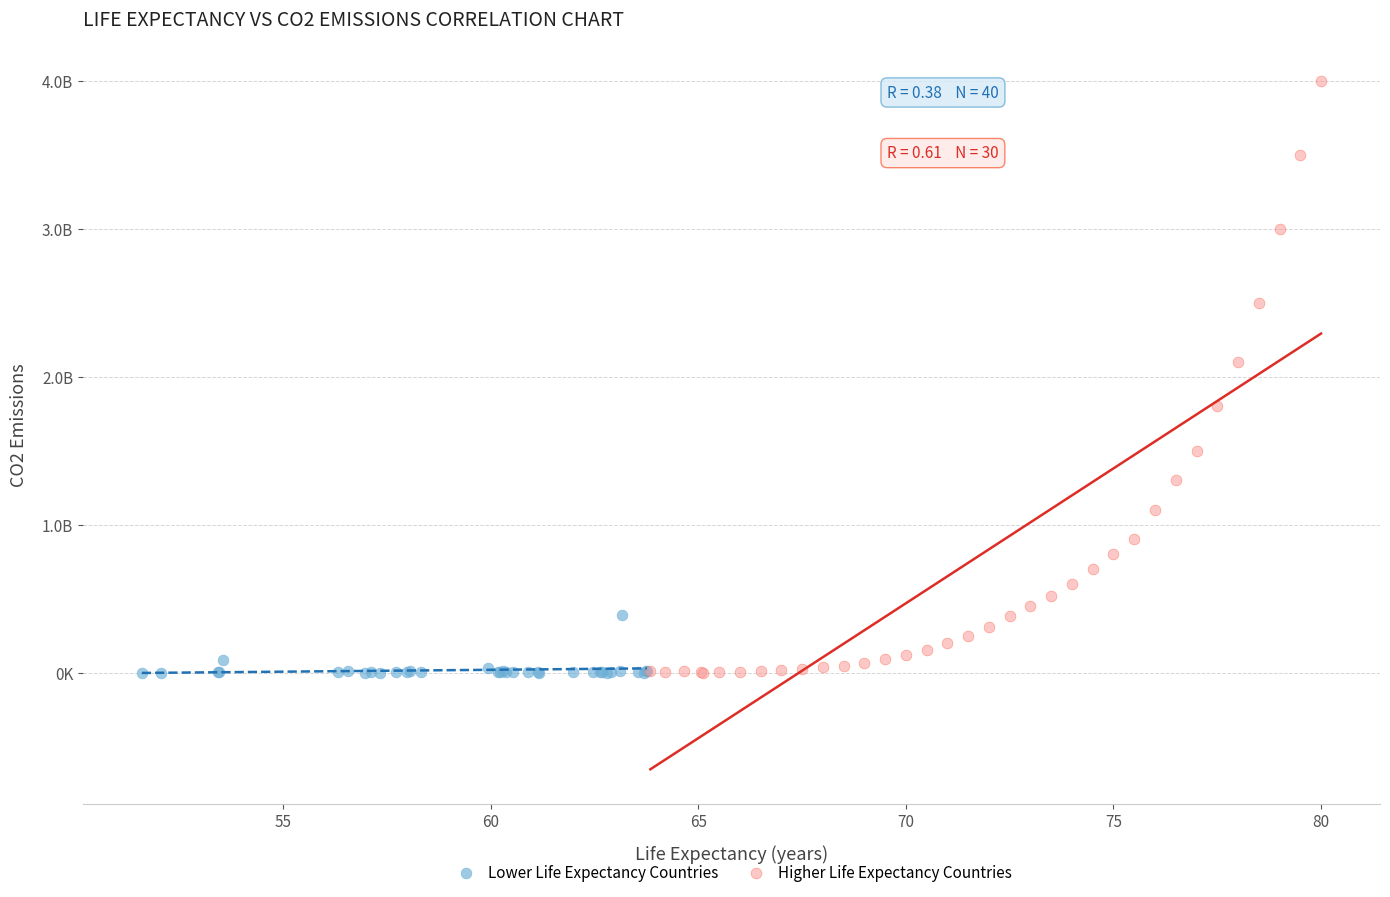

Which series contains the highest Y value?

Higher Life Expectancy Countries